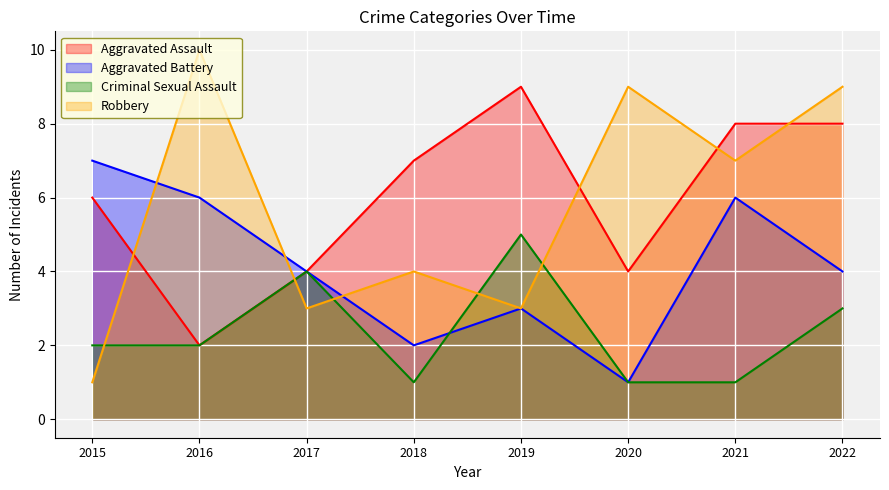

After their last crossing, which series has the higher values: Criminal Sexual Assault or Aggravated Battery?

Criminal Sexual Assault